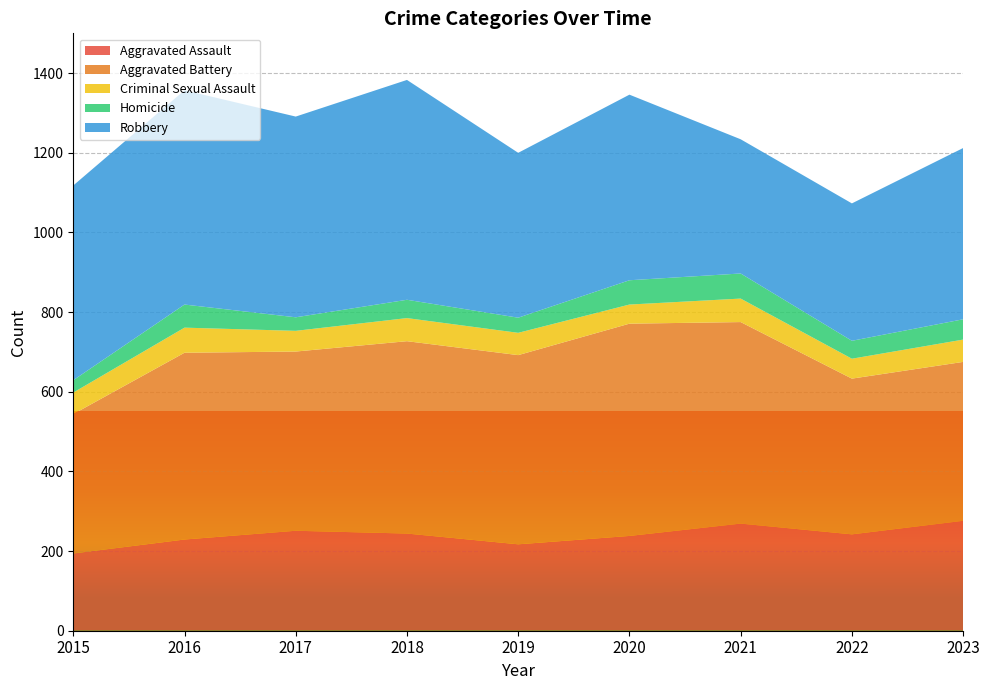

Reading right to left, what are all the values shown in this chart?

Aggravated Assault: 276	242	269	238	217	244	251	229	194
Aggravated Battery: 399	391	506	533	475	483	450	469	350
Criminal Sexual Assault: 56	50	59	48	56	58	52	63	54
Homicide: 51	45	63	61	38	46	34	58	31
Robbery: 430	345	337	466	414	552	504	538	489